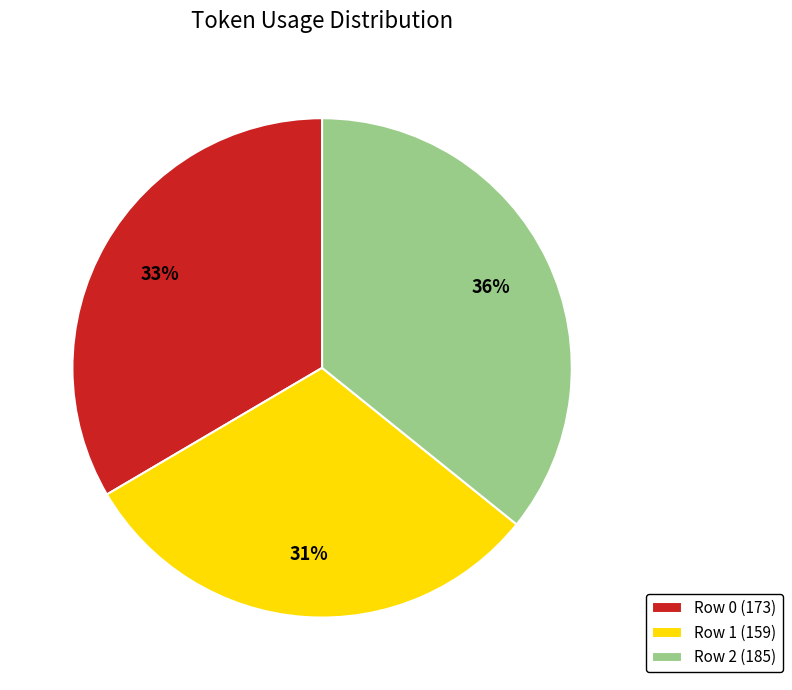

To the nearest percent, what percentage of the pie is Row 0?

33%